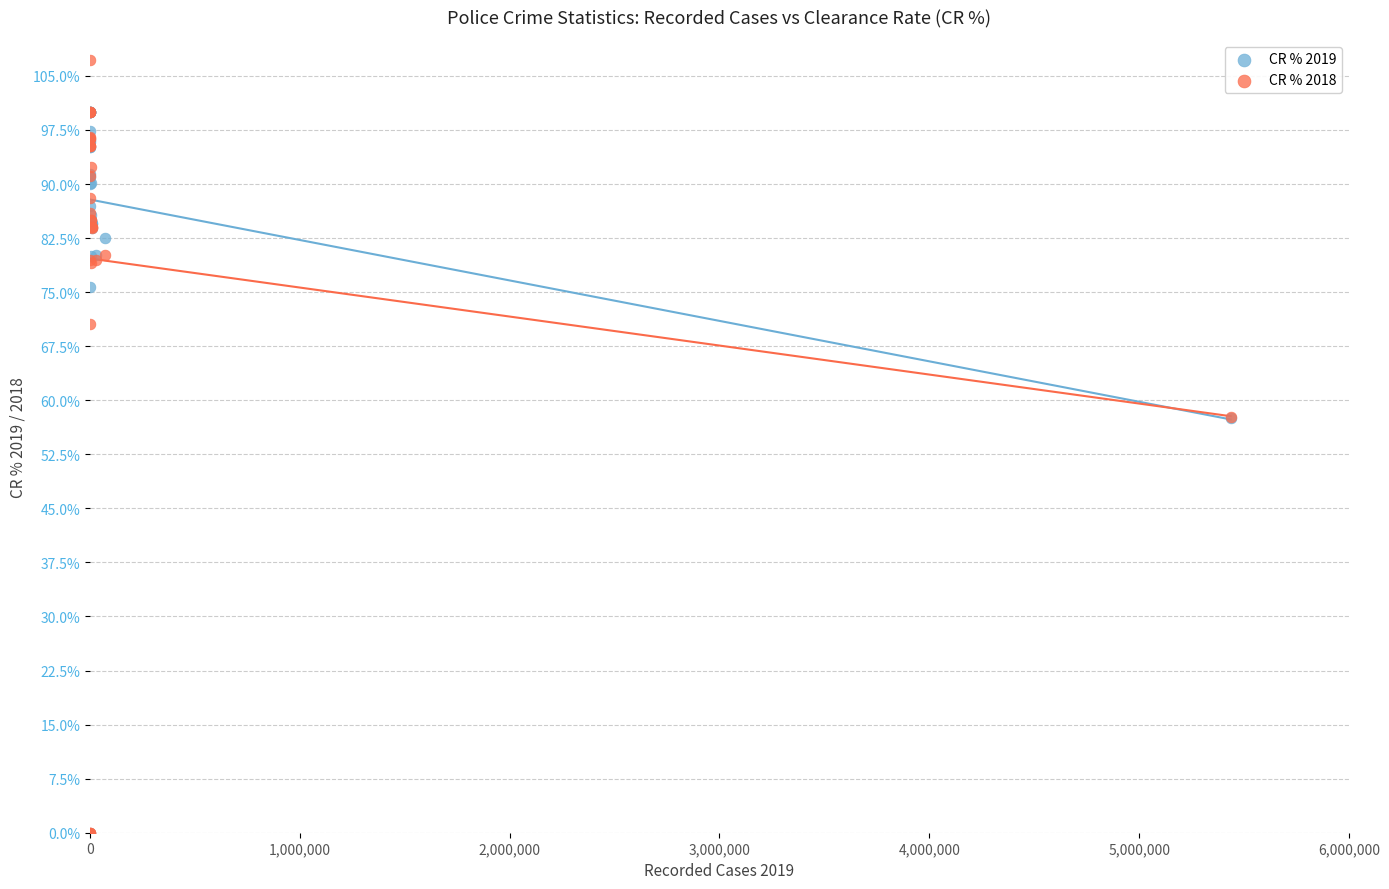

Which series reaches the maximum Y coordinate?

CR % 2018